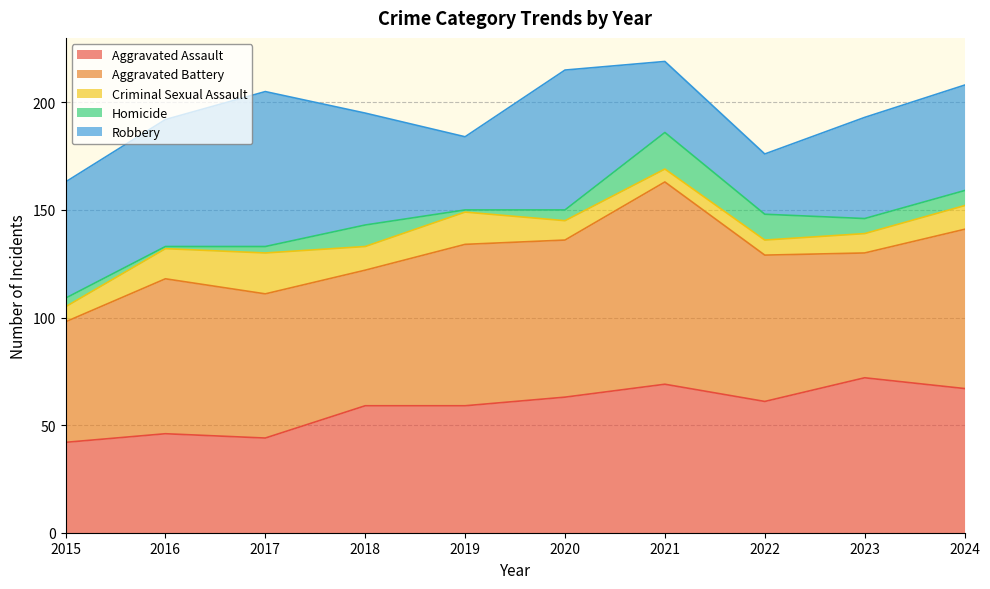

How many values in the Homicide series exceed 7?

3